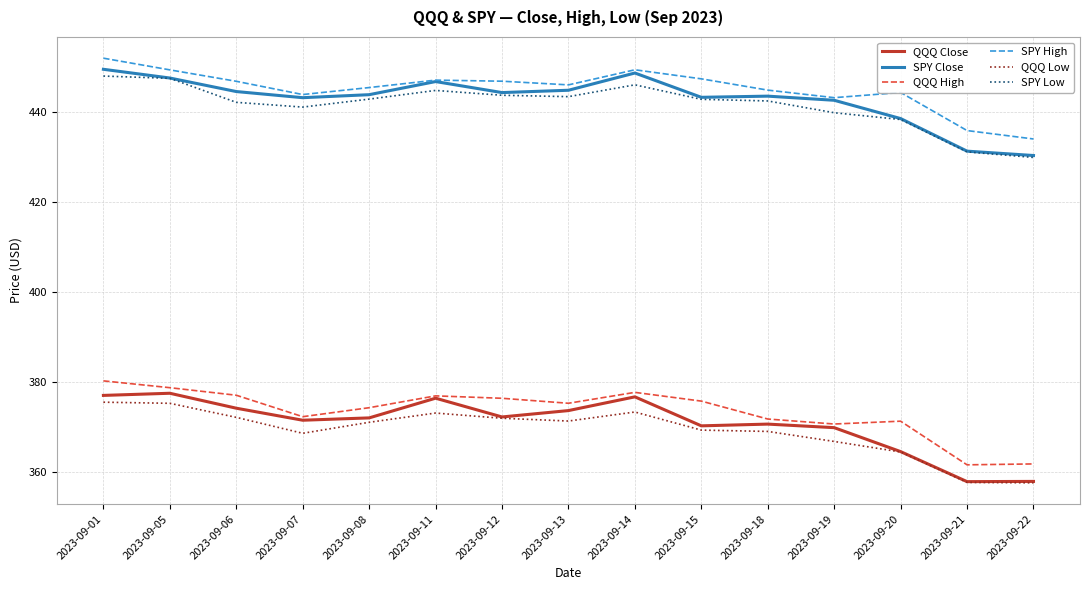

What is the minimum value for SPY Close?

430.4